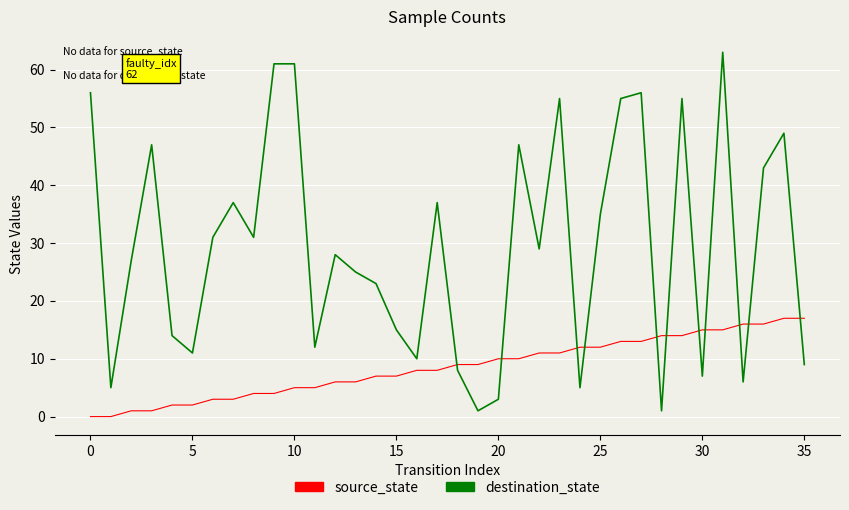

Which series has the largest range (max minus min)?

destination_state